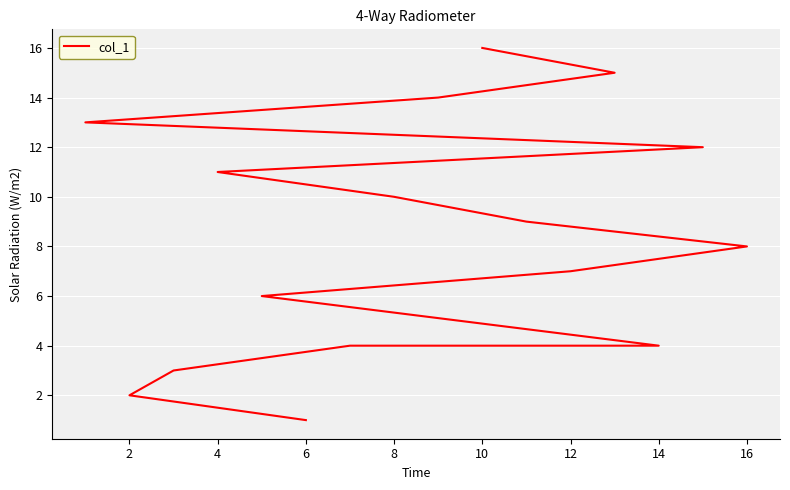

Count the number of data series in this chart.

1